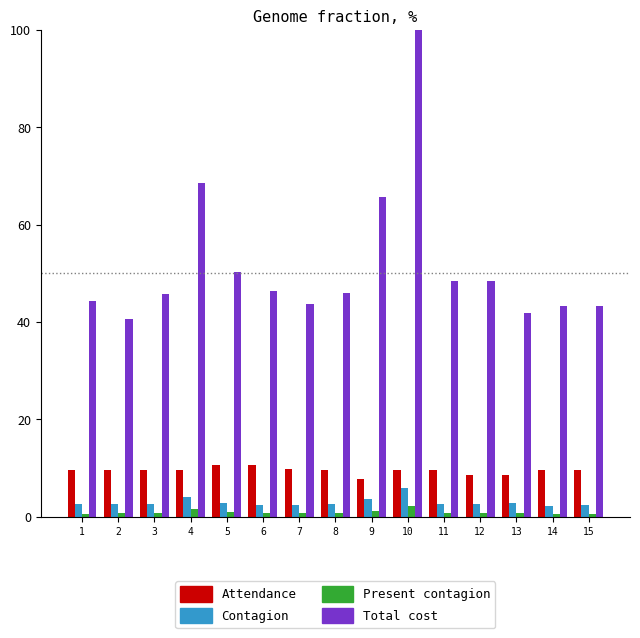

How many bars are there in each group?

4